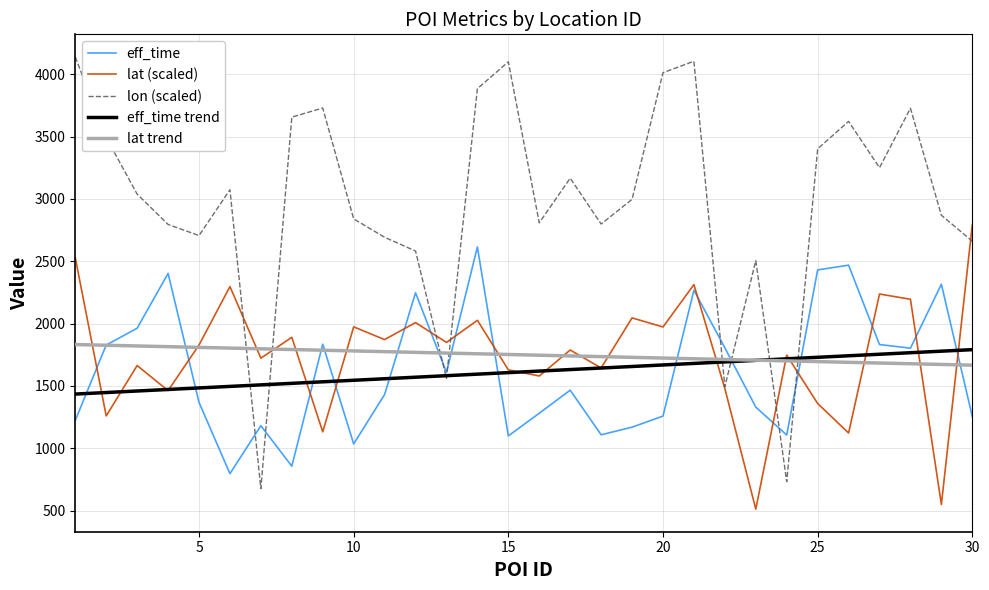

What is the lowest value of the eff_time trend series?

1434.7